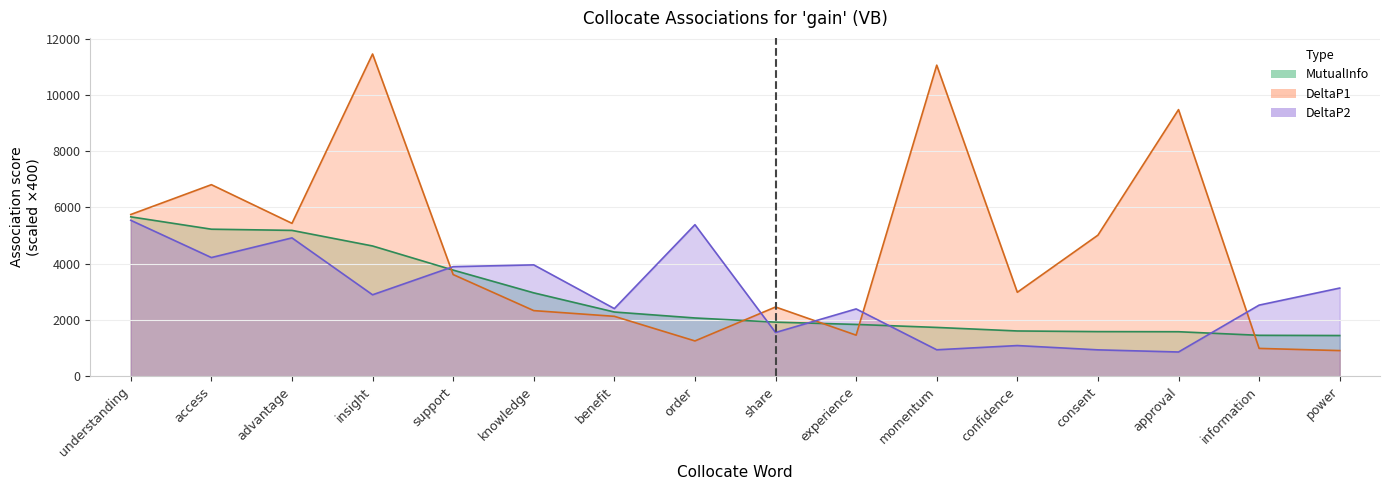

What is the sum of all DeltaP1 values?

73090.7